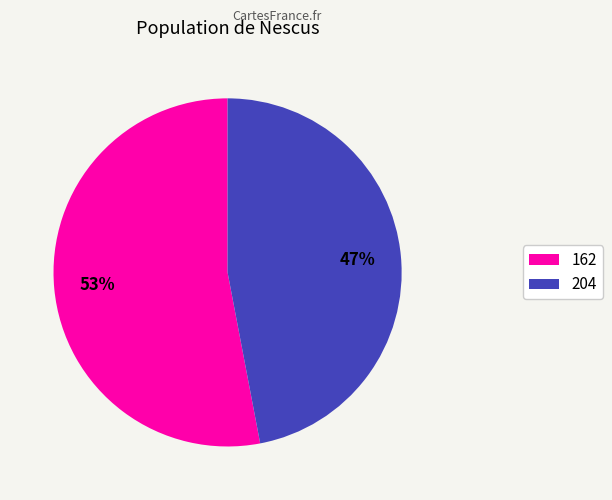

Does 162 account for over 50% of the chart?

Yes